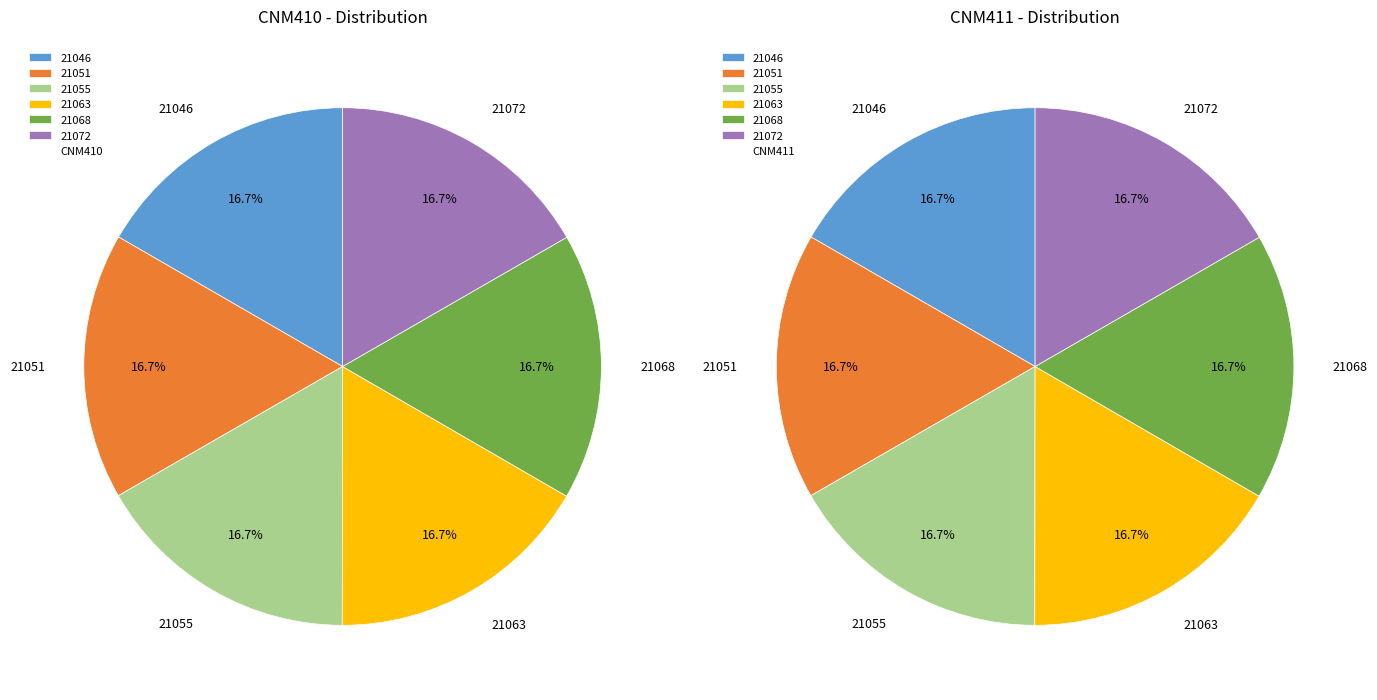

Is it true that 21068 is 17% of the pie?

True